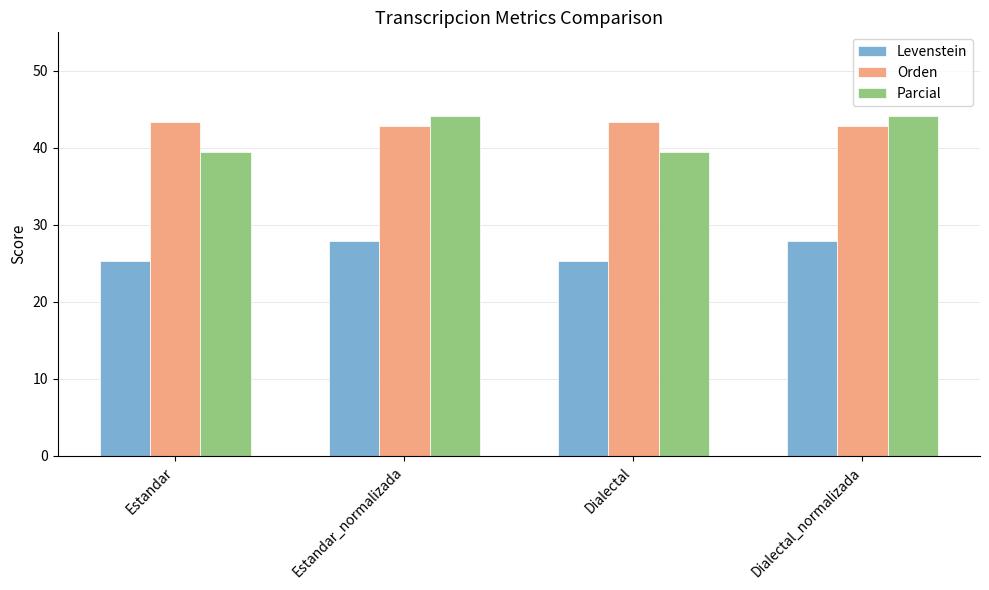

Reading right to left, what are all the values shown in this chart?

Levenstein: 27.9	25.3	27.9	25.3
Orden: 42.8	43.3	42.8	43.3
Parcial: 44.2	39.5	44.2	39.5